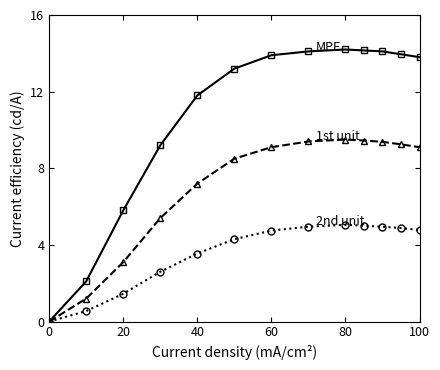

What is the maximum value shown in the chart?

14.2